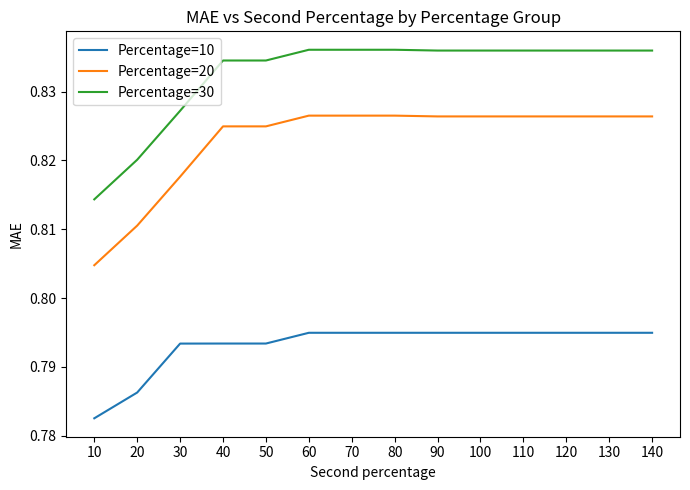

True or false: Percentage=20 and Percentage=30 intersect in this chart.

False